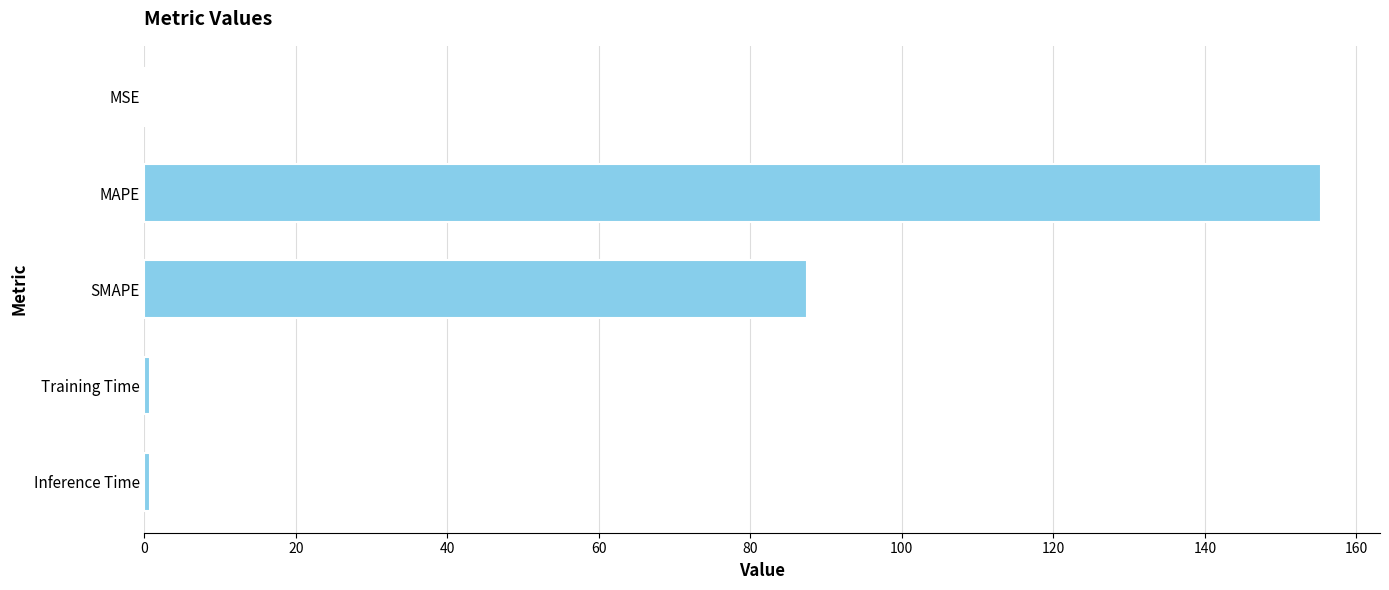

Is it true that the value at MAPE is 155.4?

True